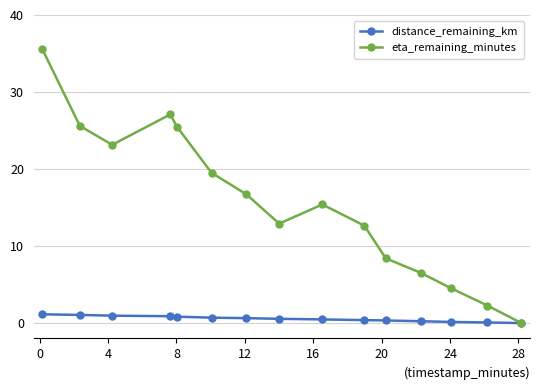

How many interior local valleys does the eta_remaining_minutes series have?

2